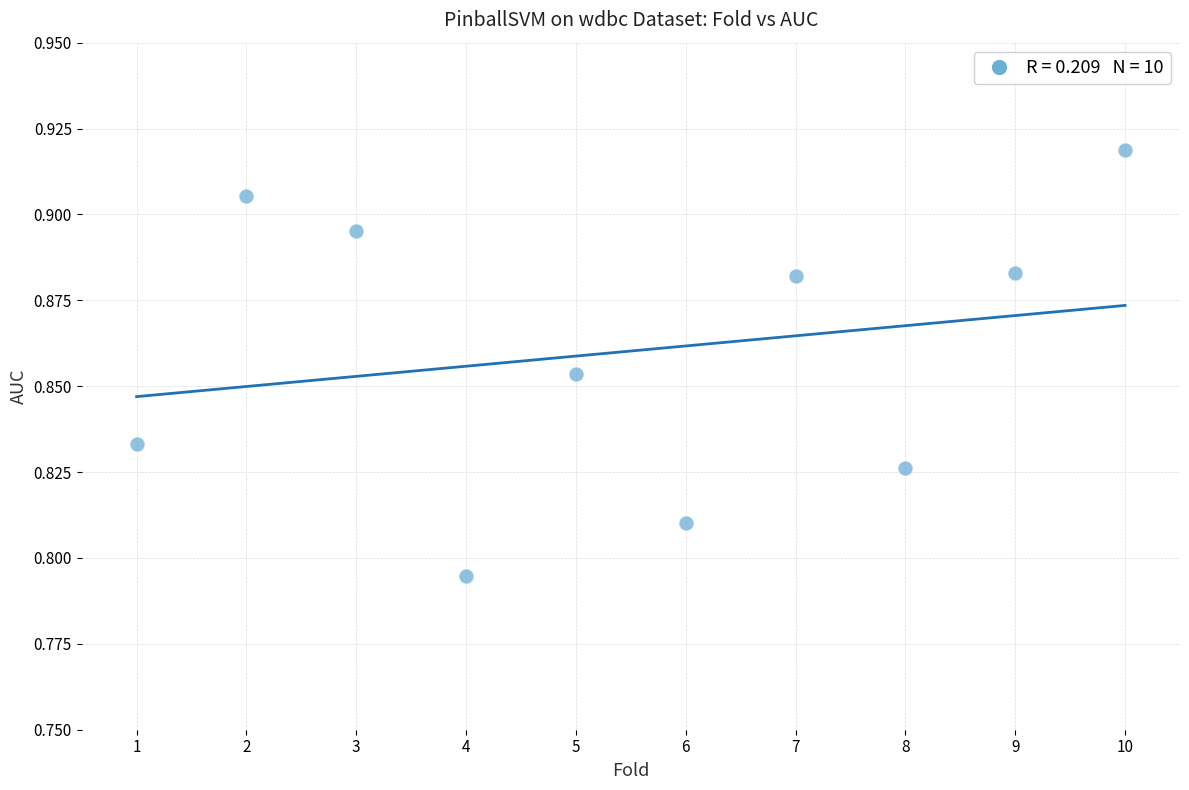

What is the range of X values (max minus min)?

9.0